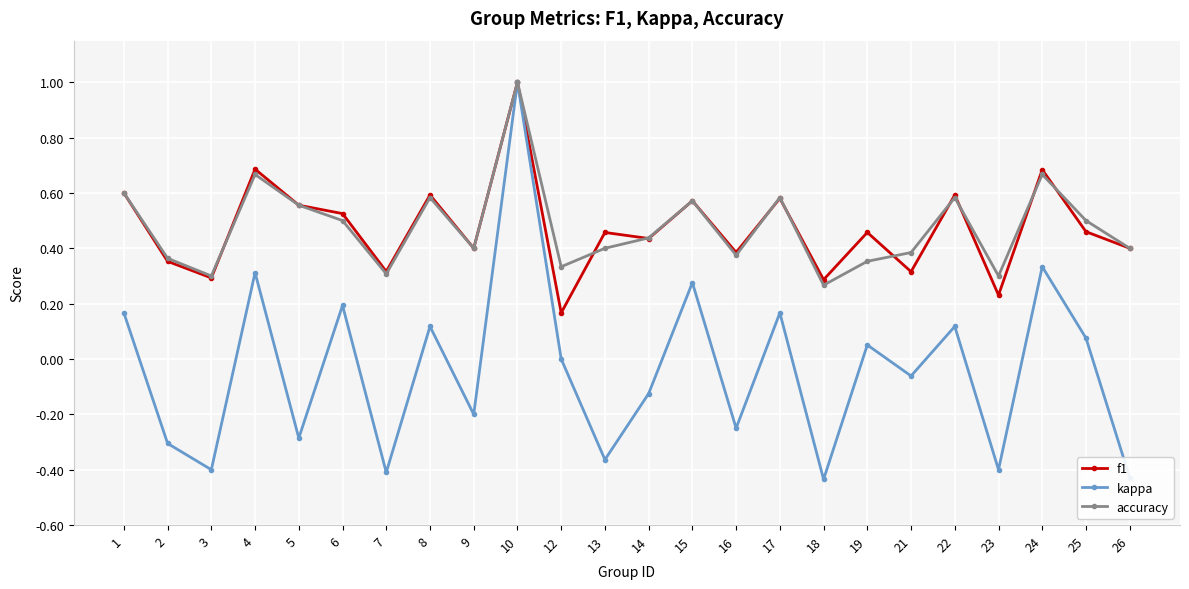

What is the highest value of the kappa series?

1.0